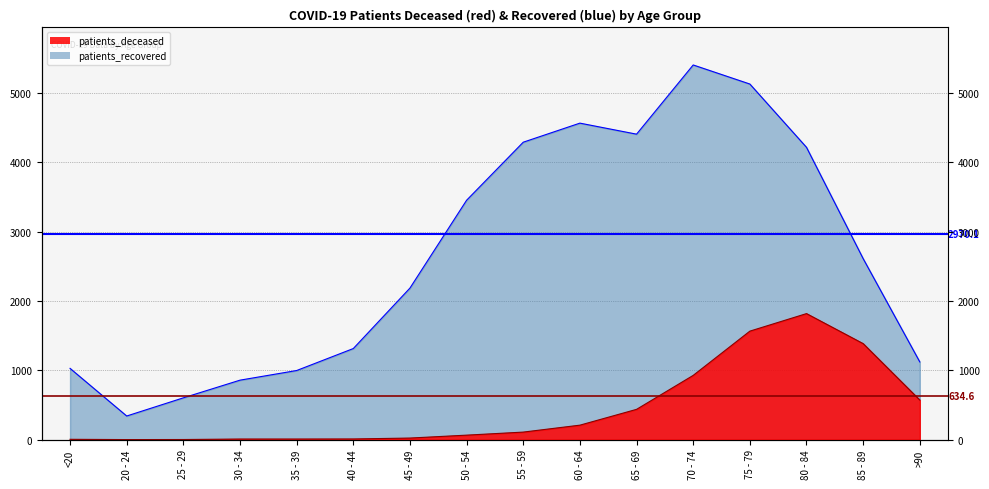

Where is patients_recovered nearest to the value 2872?

85 - 89